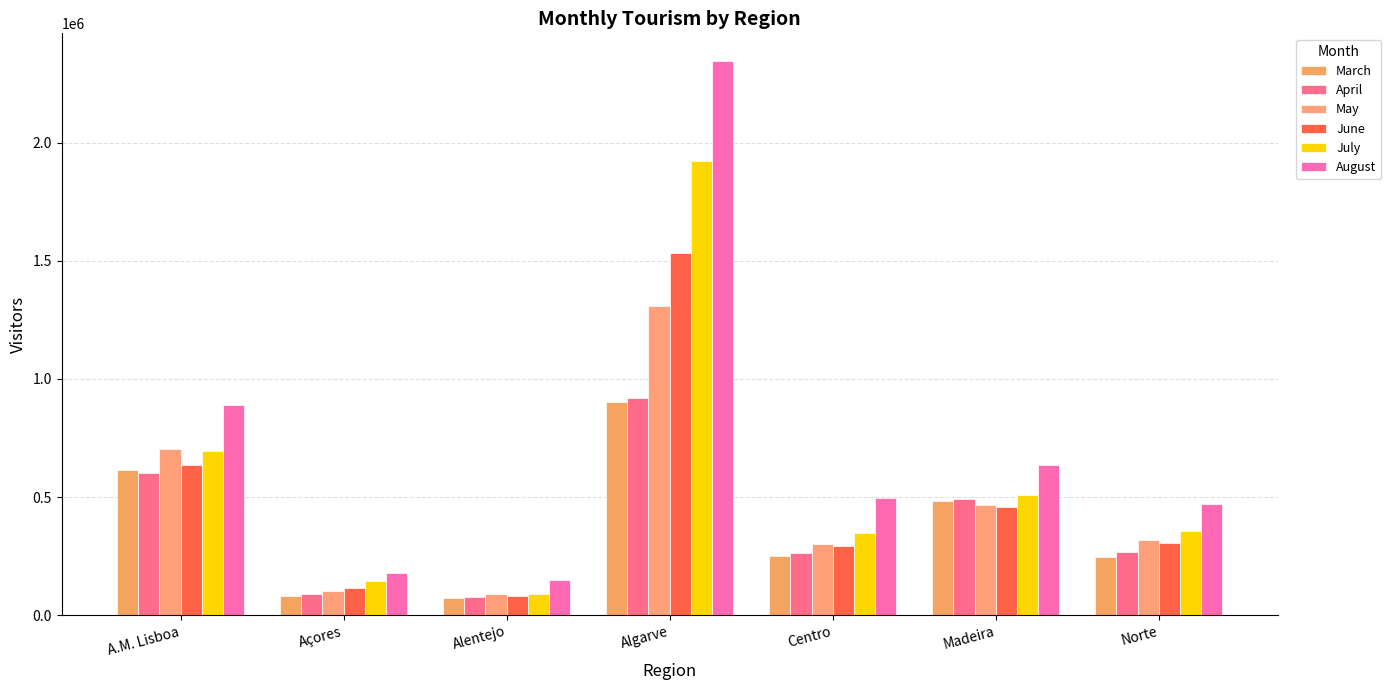

Which series changed the most between A.M. Lisboa and Algarve?

August